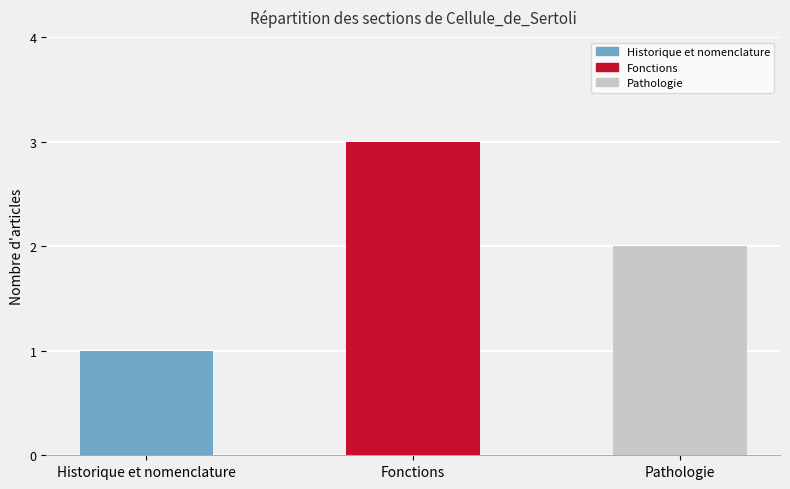

The value at Pathologie is 2. True or false?

True